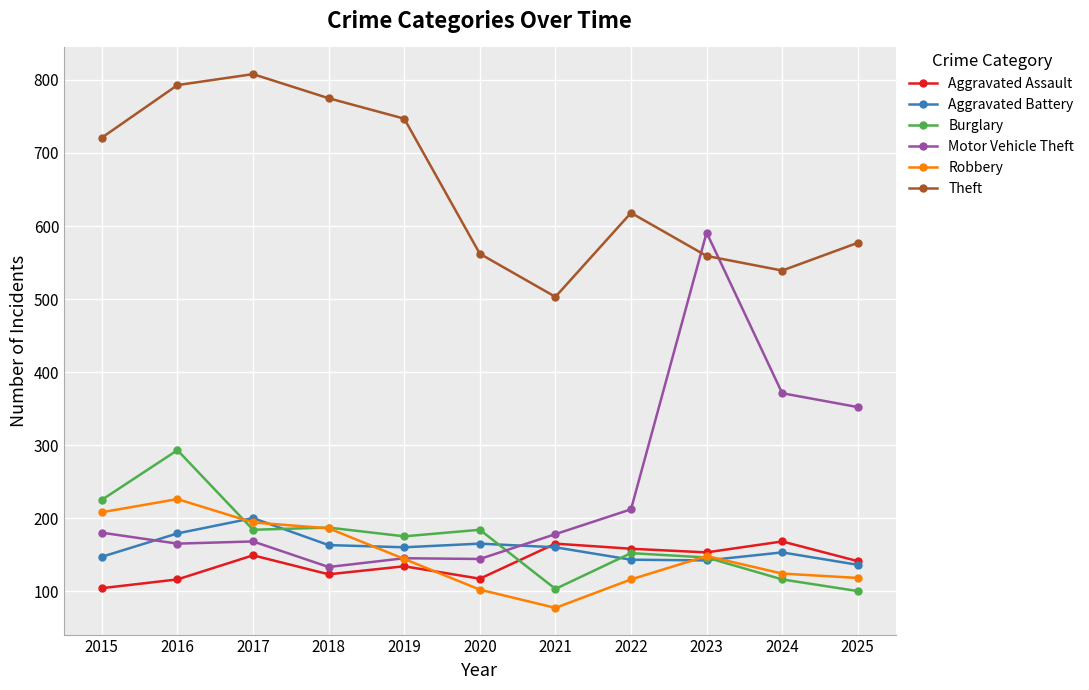

Read the Burglary value at 2016.

293